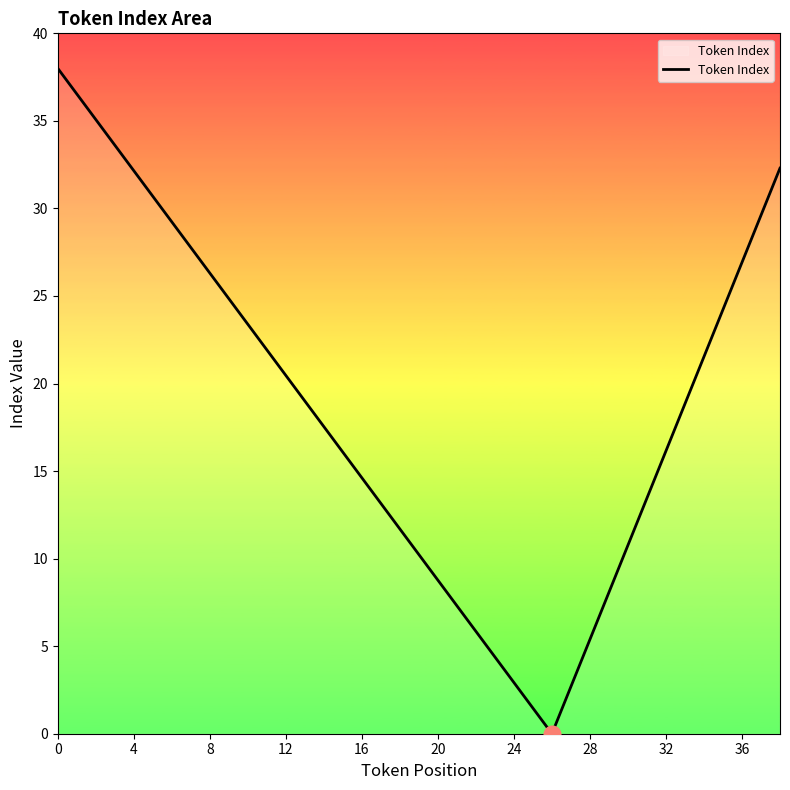

How many values exceed 18?

20